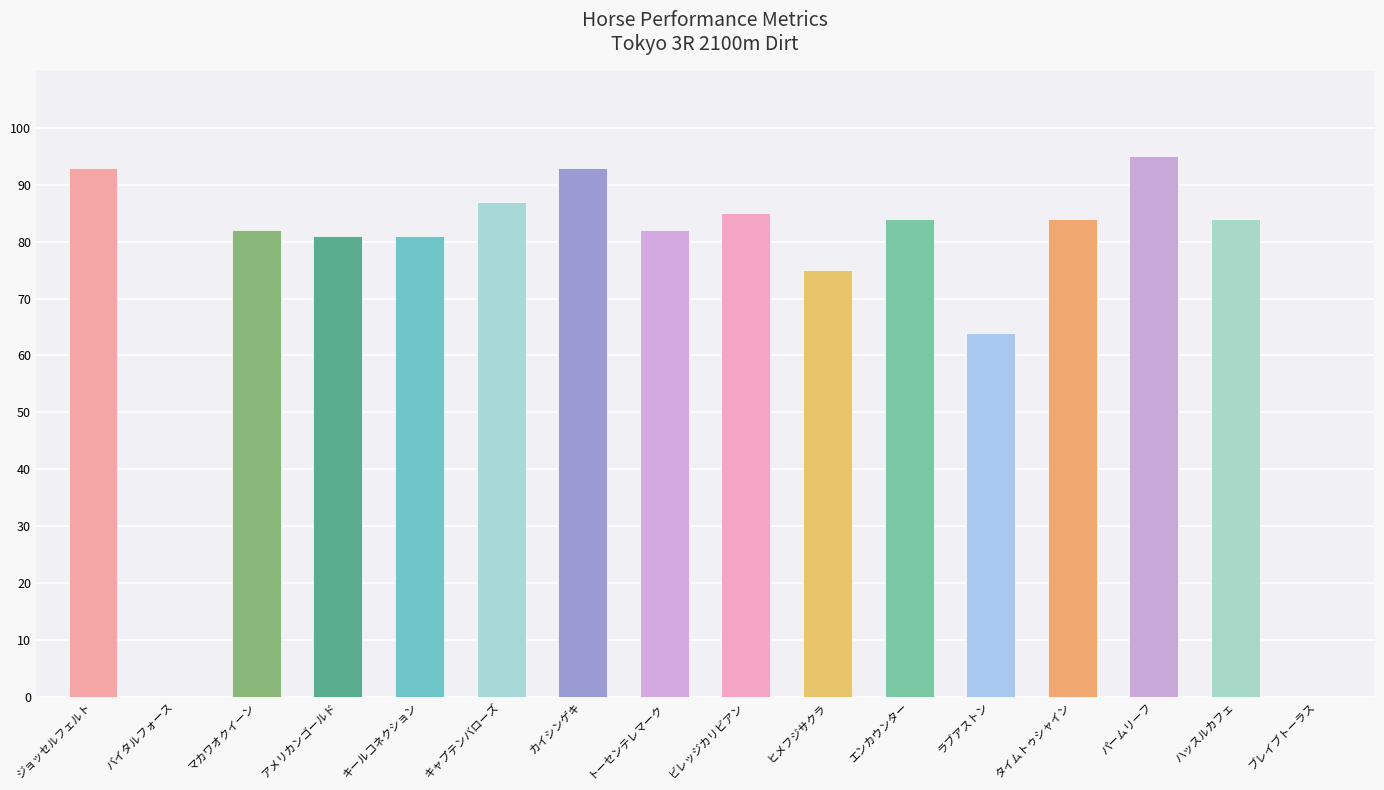

At which category does the chart reach its minimum across all series?

バイタルフォース